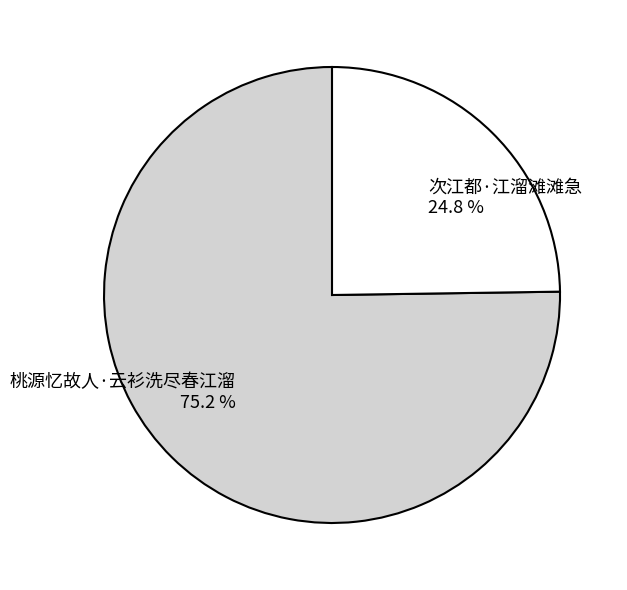

To the nearest percent, what is the difference between the 次江都·江溜滩滩急 and 桃源忆故人·云衫洗尽春江溜 slice percentages?

50%